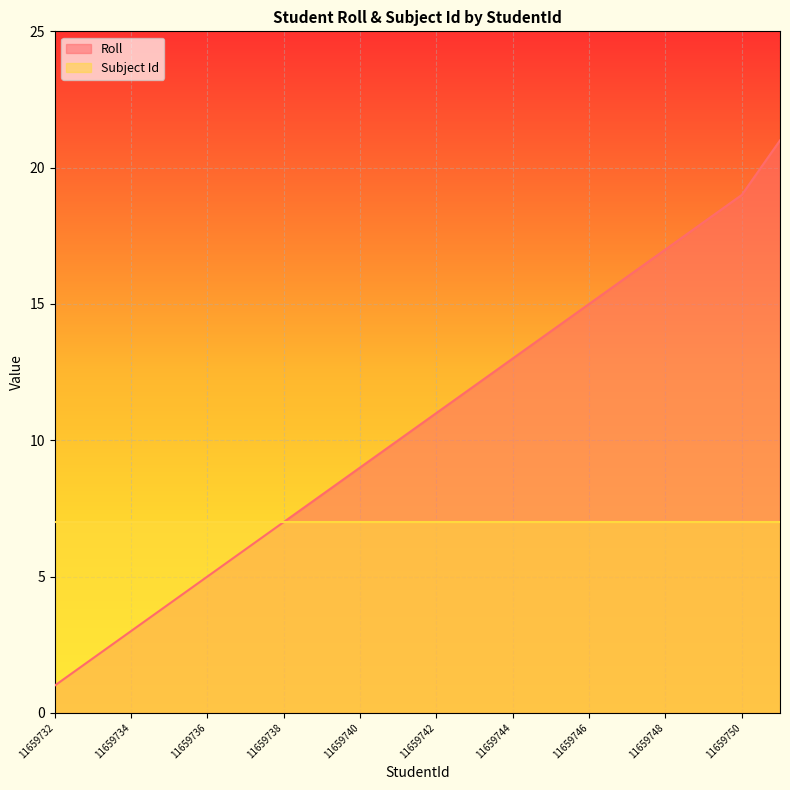

List the labels in order of value, smallest first.

11659732, 11659733, 11659734, 11659735, 11659736, 11659737, 11659738, 11659739, 11659740, 11659741, 11659742, 11659743, 11659744, 11659745, 11659746, 11659747, 11659748, 11659749, 11659750, 11659751